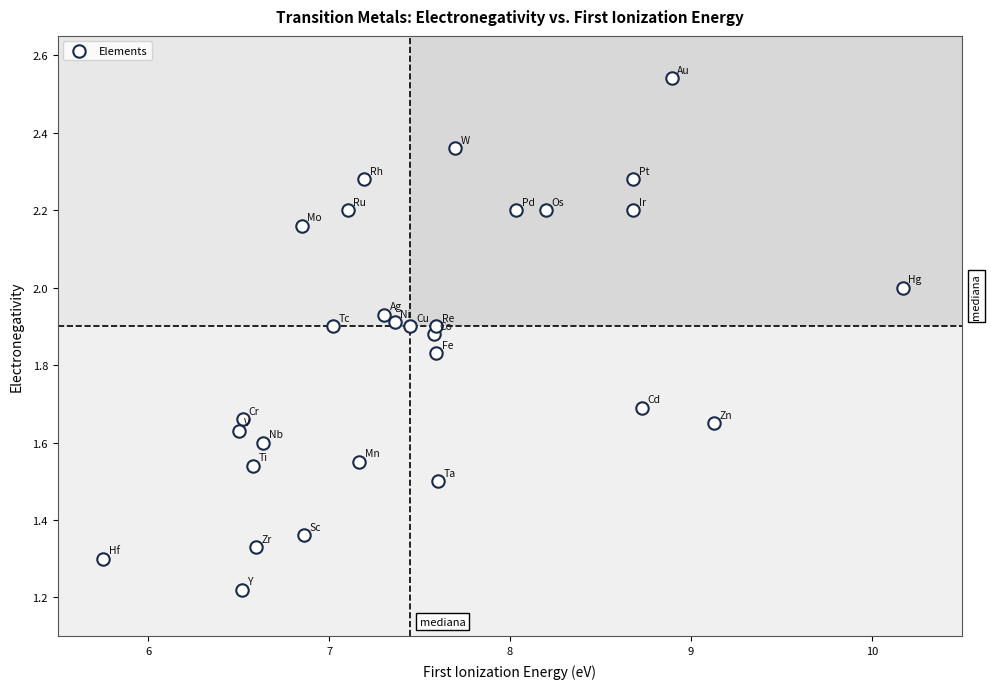

What is the range of X values (max minus min)?

4.4